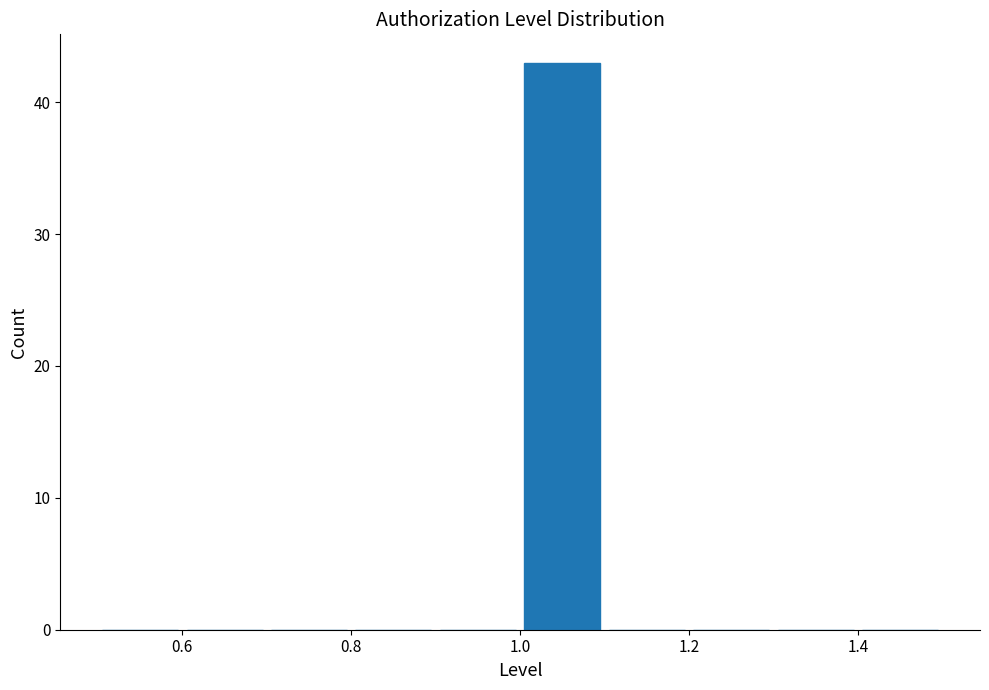

Reading left to right, transcribe this chart: for each bar, give the range it covers on the x-axis and its height. The values are not printed on the chart, so give them approximately, as read against the axis.

0.5 to 0.6: 0
0.6 to 0.7: 0
0.7 to 0.8: 0
0.8 to 0.9: 0
0.9 to 1.0: 0
1.0 to 1.1: 43
1.1 to 1.2: 0
1.2 to 1.3: 0
1.3 to 1.4: 0
1.4 to 1.5: 0